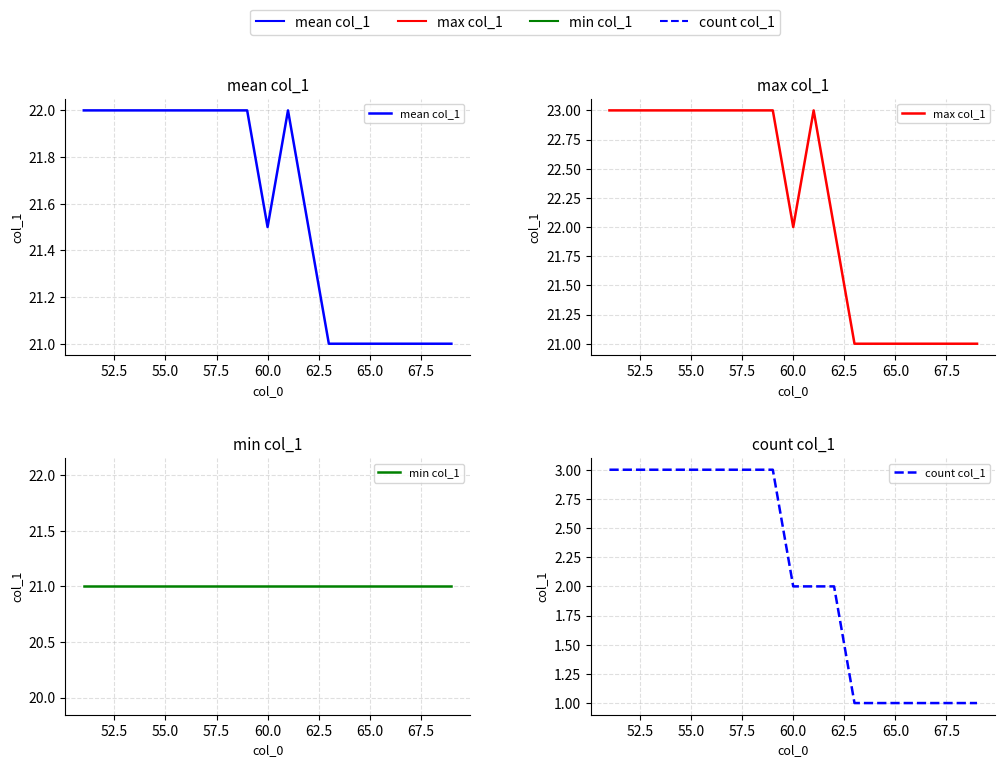

Count the max col_1 values in the range 21 to 23.

19